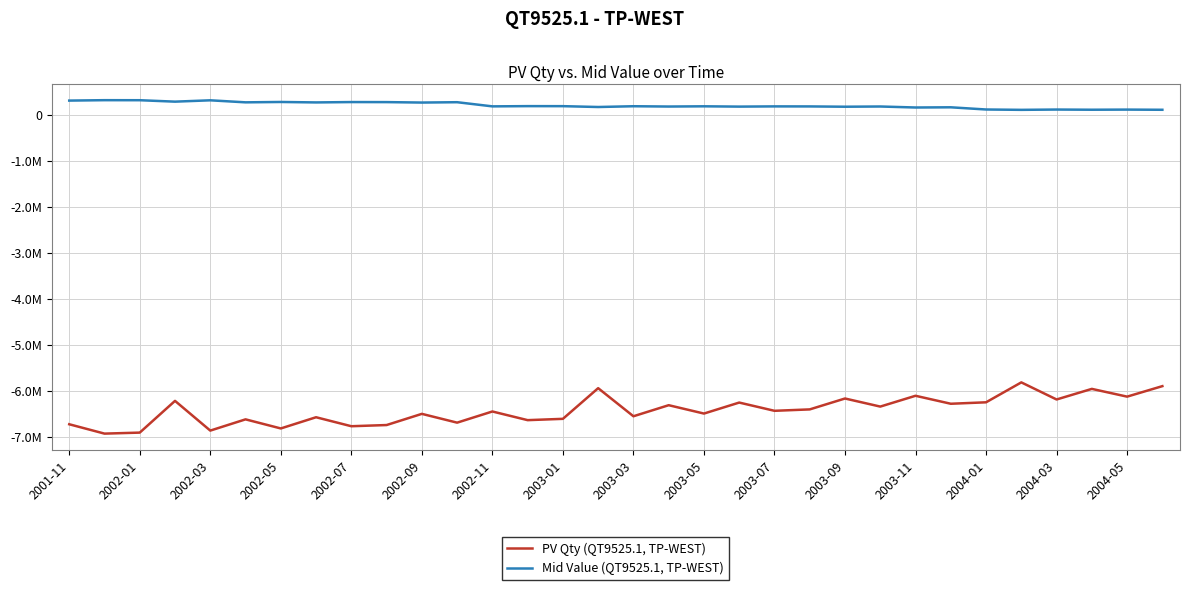

What are all the series names shown in the legend?

PV Qty (QT9525.1, TP-WEST), Mid Value (QT9525.1, TP-WEST)